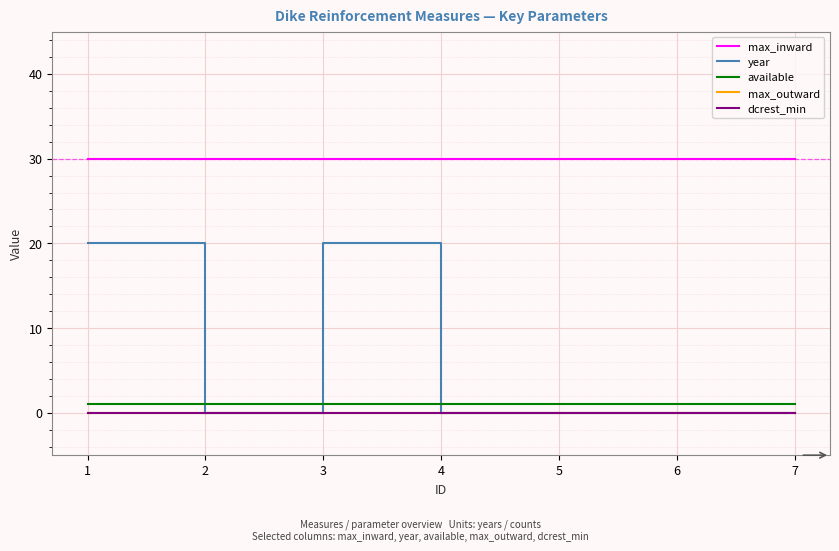

Which series has the largest range (max minus min)?

year